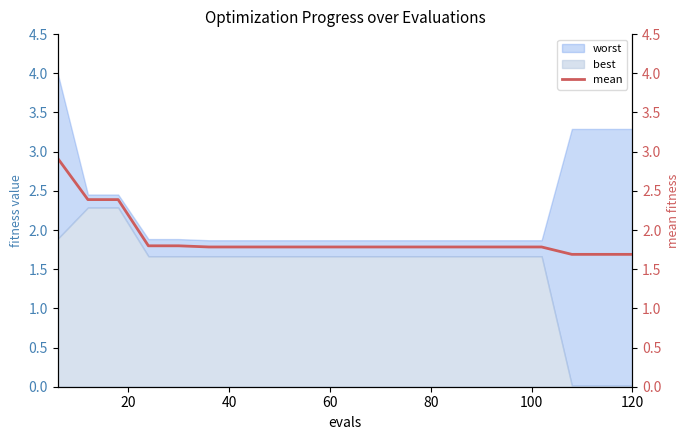

What is the highest value of the best series?

2.3